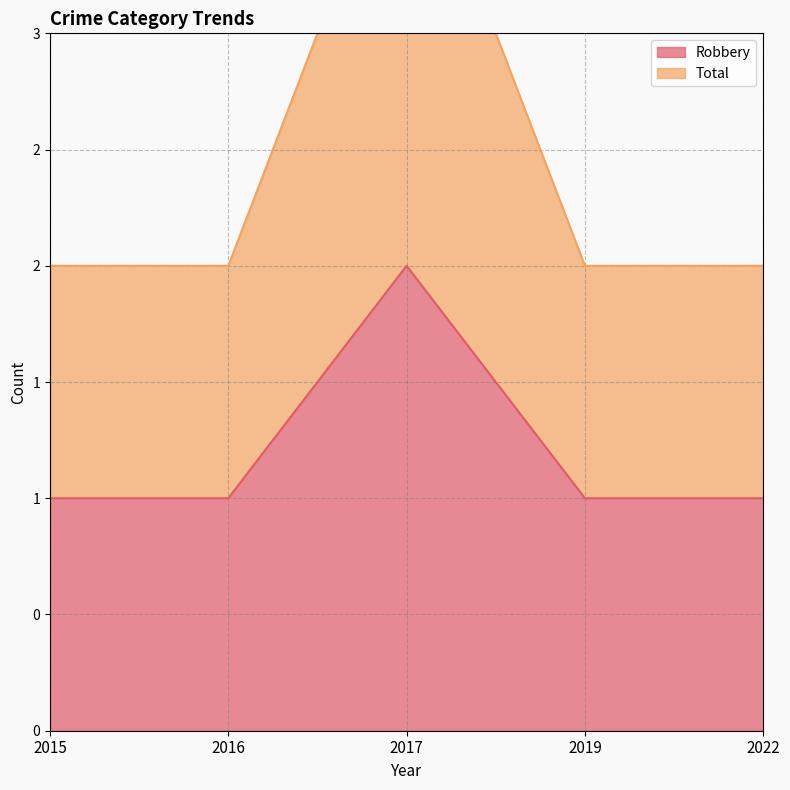

True or false: Total and Robbery intersect in this chart.

False